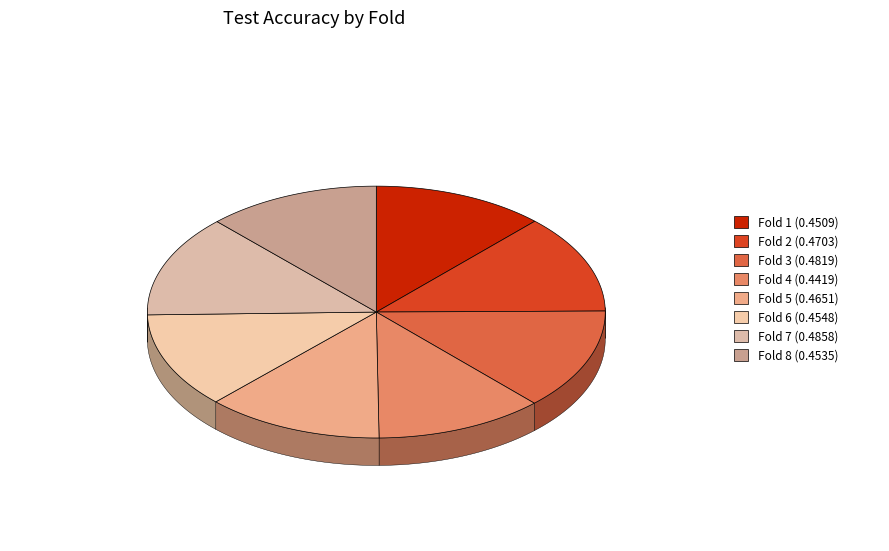

To the nearest percent, what portion does Fold 5 represent?

13%